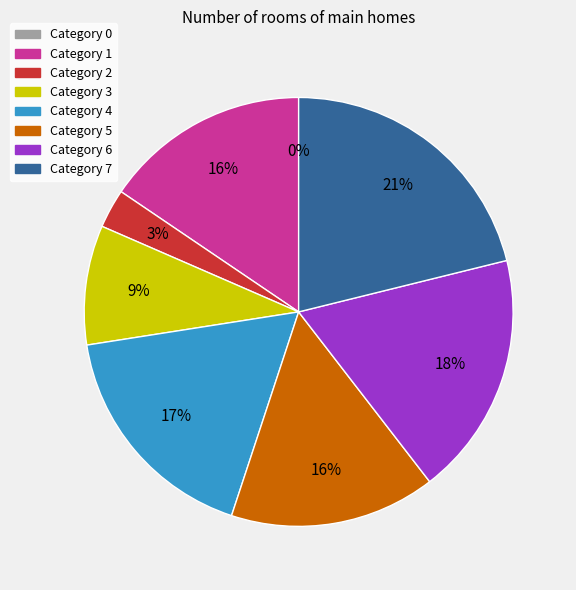

Between 4 and 5, which is larger?

4